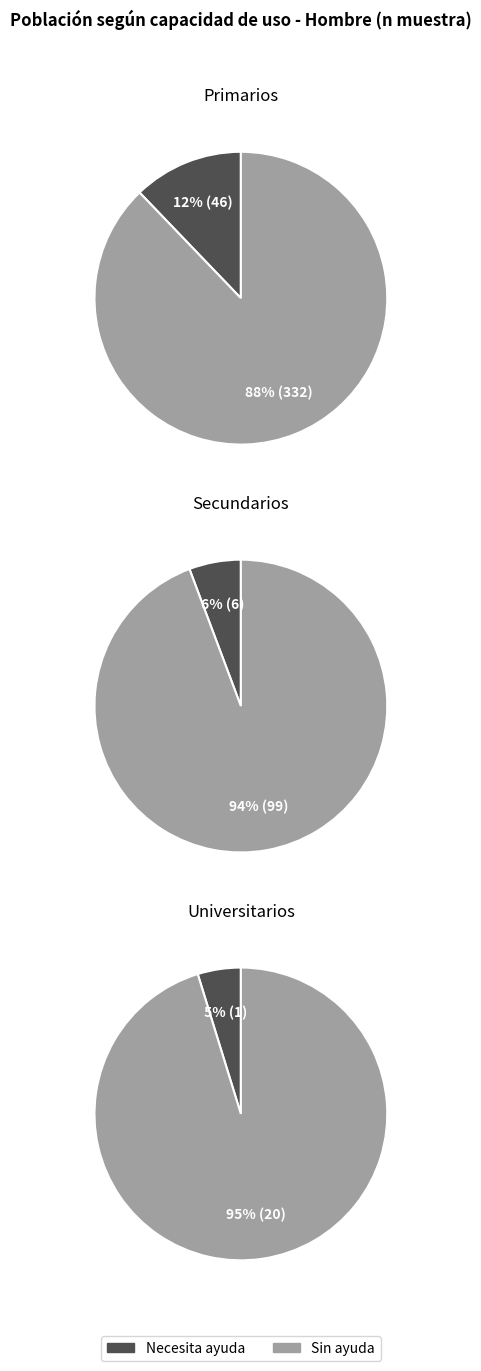

Rank the series at Total from highest to lowest value.

Primarios, Secundarios, Universitarios